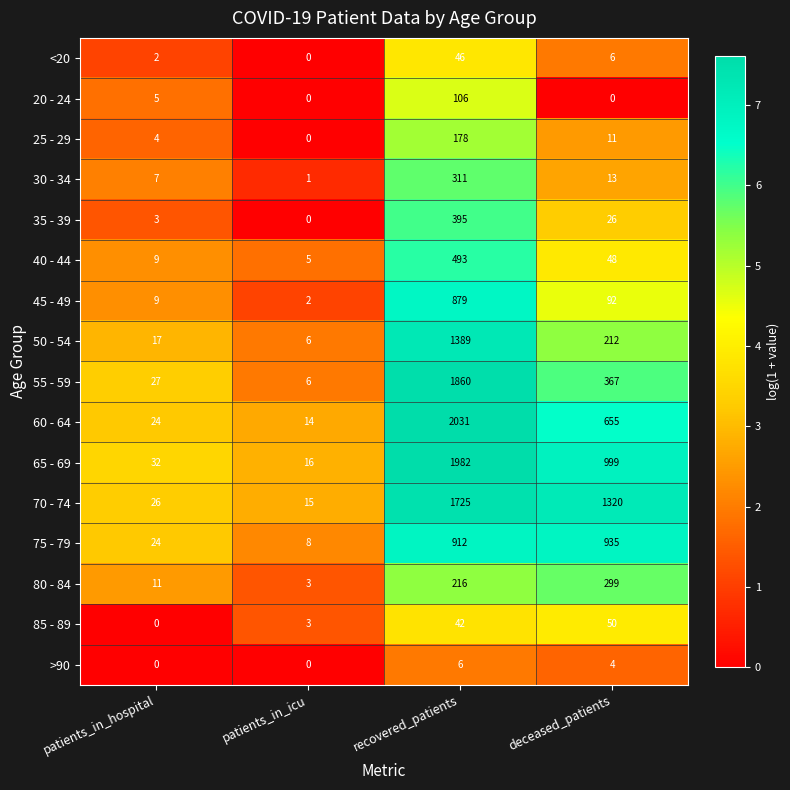

The 50 - 54 series shows 2077 at recovered_patients. True or false?

False